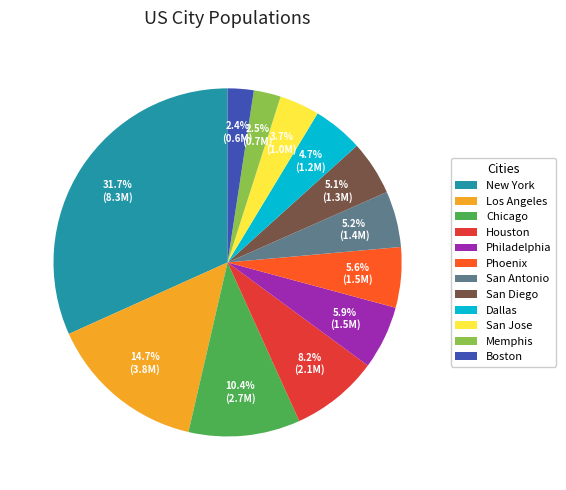

Which slice is the largest?

New York